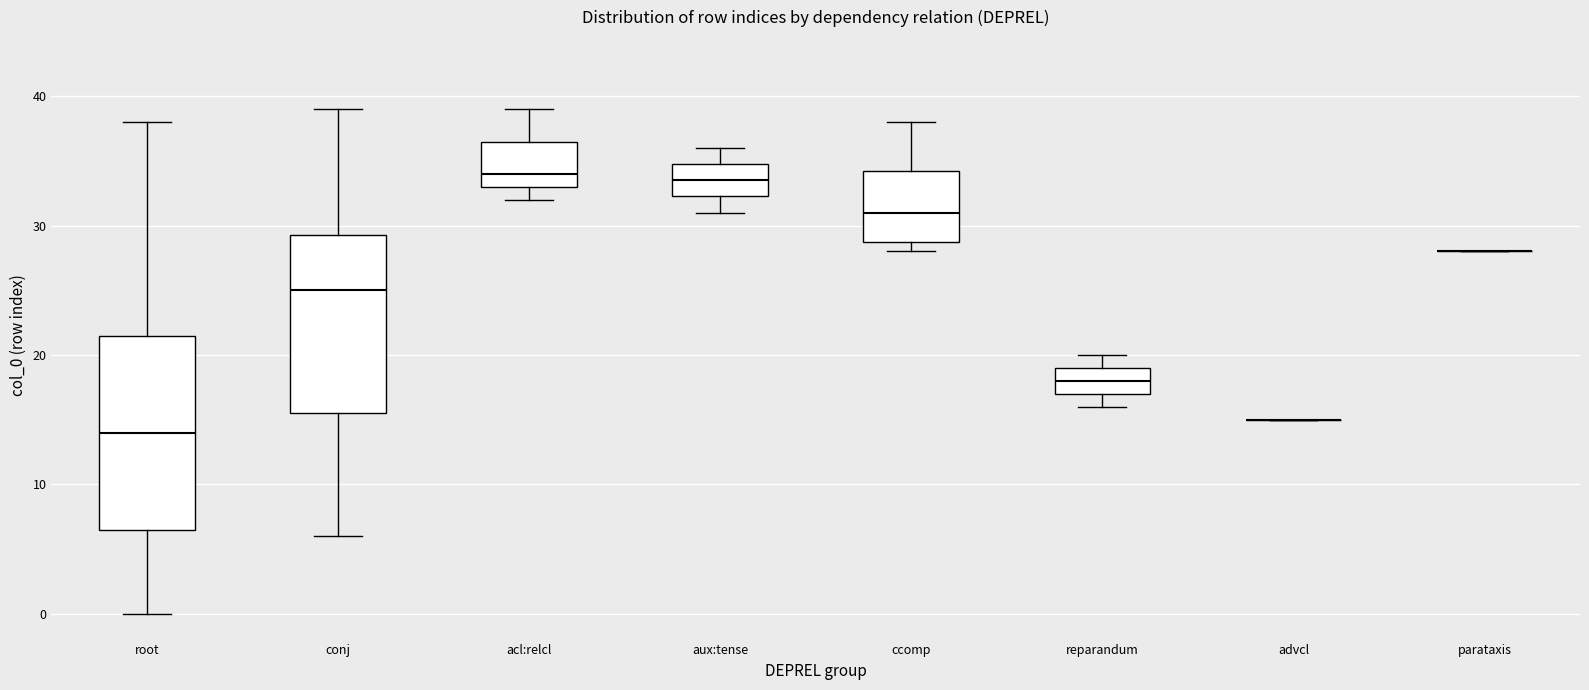

Reading left to right, read every box against the y-axis: the position of its median line, the range the box covers, and the ends of its whiskers. The values are not printed on the chart, so give them approximately, as read against the axis.

root: median 14, box 7 to 22, whiskers 0 to 38
conj: median 25, box 16 to 29, whiskers 6 to 39
acl:relcl: median 34, box 33 to 37, whiskers 32 to 39
aux:tense: median 34, box 32 to 35, whiskers 31 to 36
ccomp: median 31, box 29 to 34, whiskers 28 to 38
reparandum: median 18, box 17 to 19, whiskers 16 to 20
advcl: box collapsed to a line at 15, whiskers 15 to 15
parataxis: box collapsed to a line at 28, whiskers 28 to 28